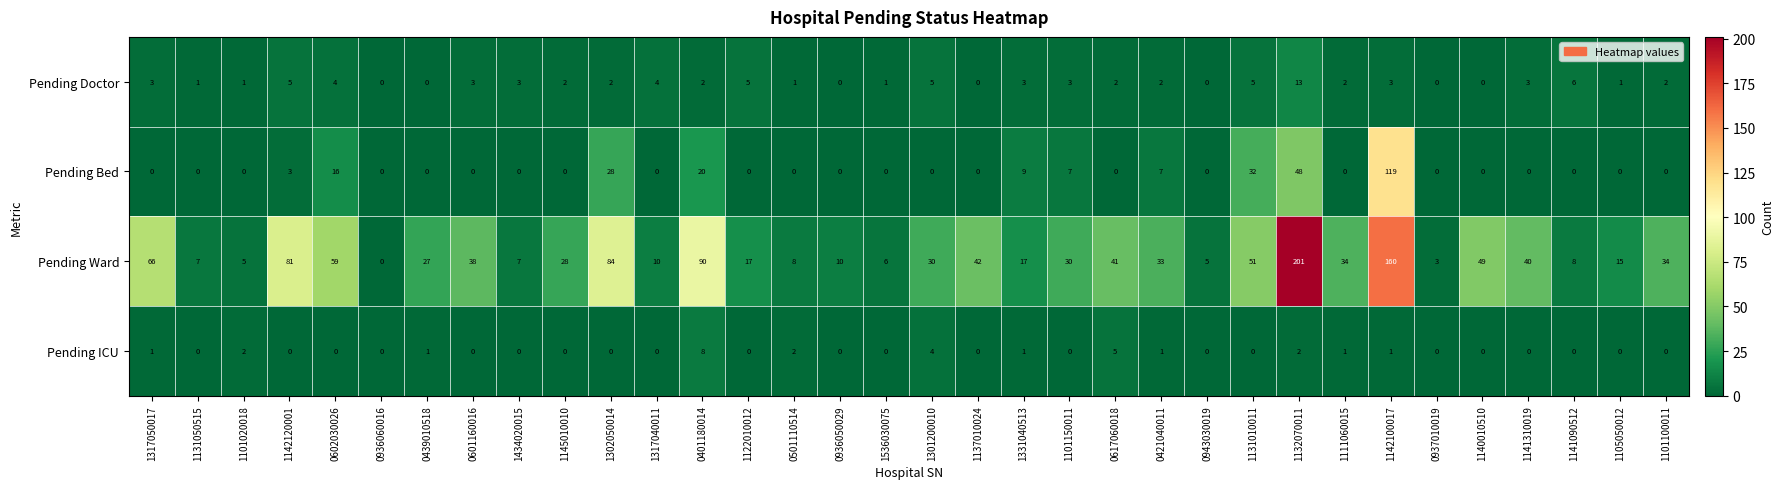

What is the sum of the Pending Doctor values at 1142100017 and 1101020018?

4